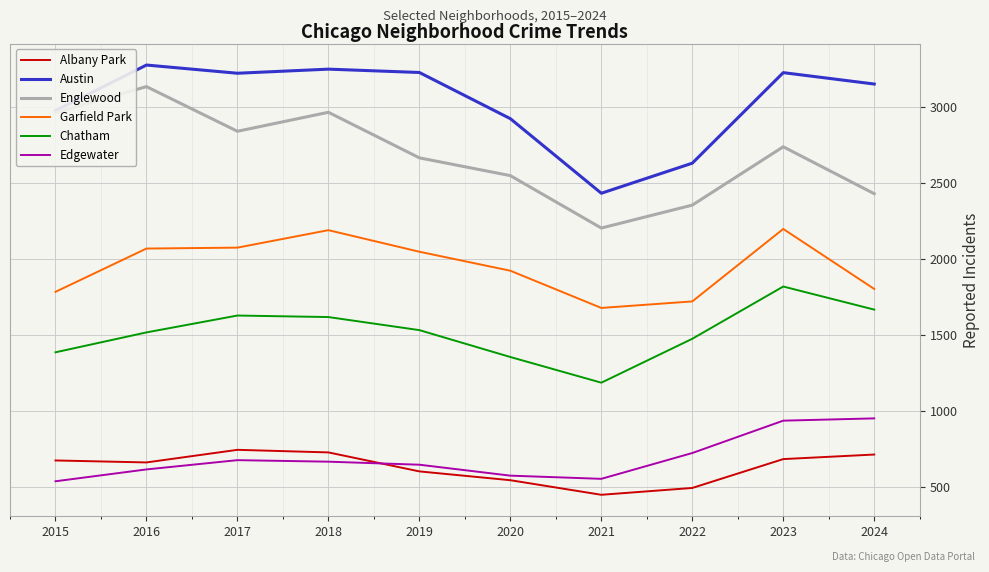

Which series has the largest total across all categories?

Austin